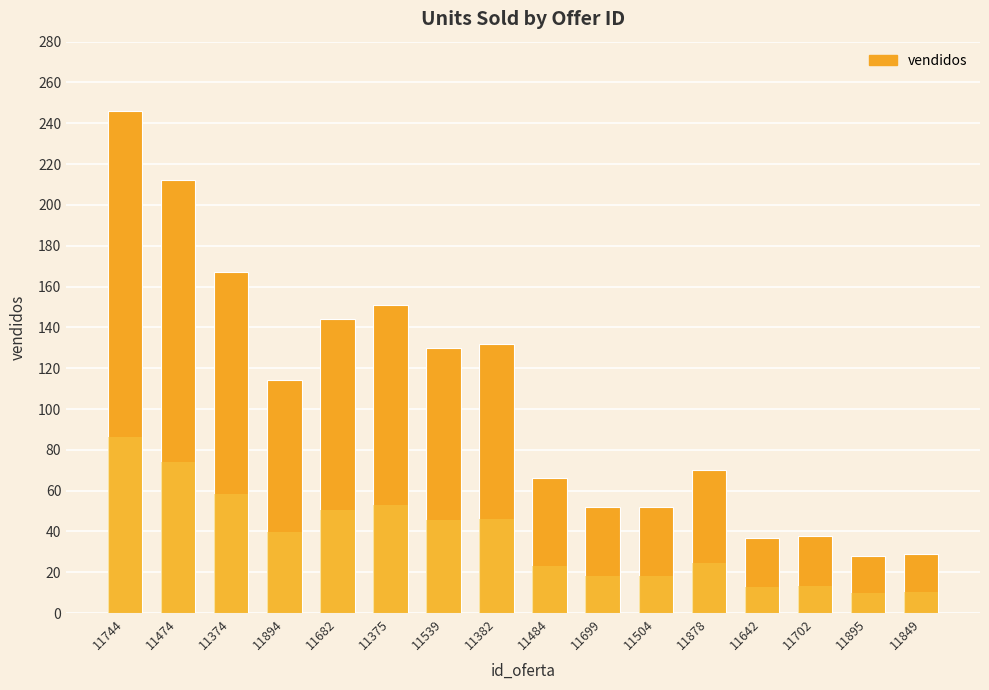

Is it true that the value at 11382 is 80?

False